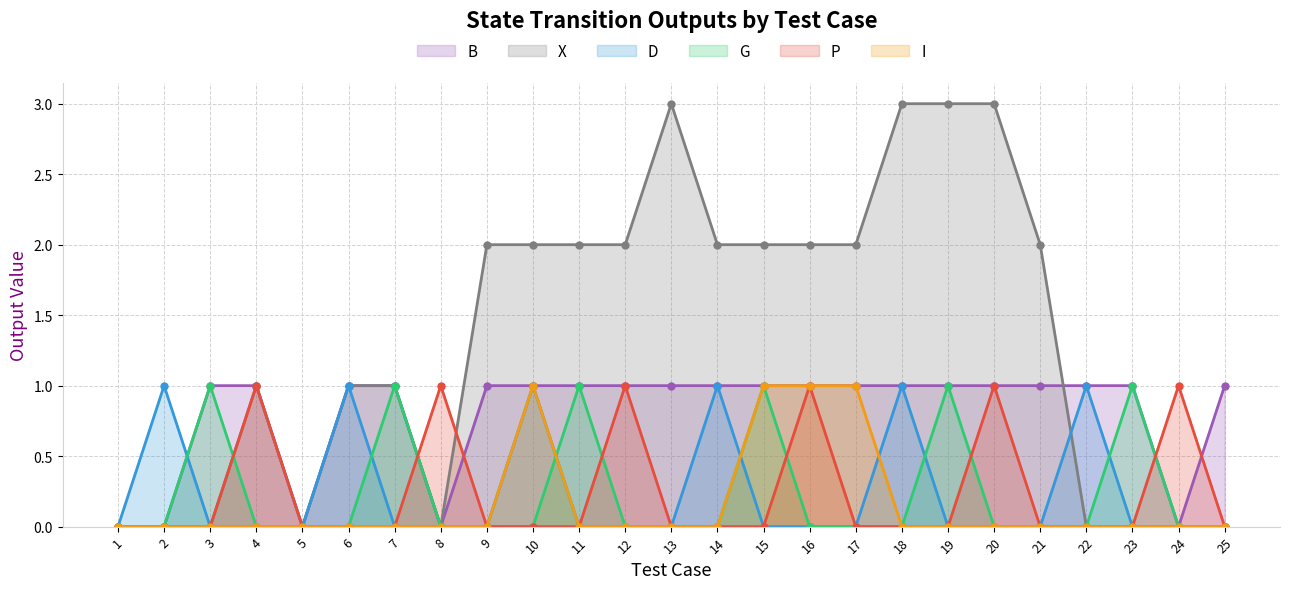

Which category has the lowest value across all series?

1